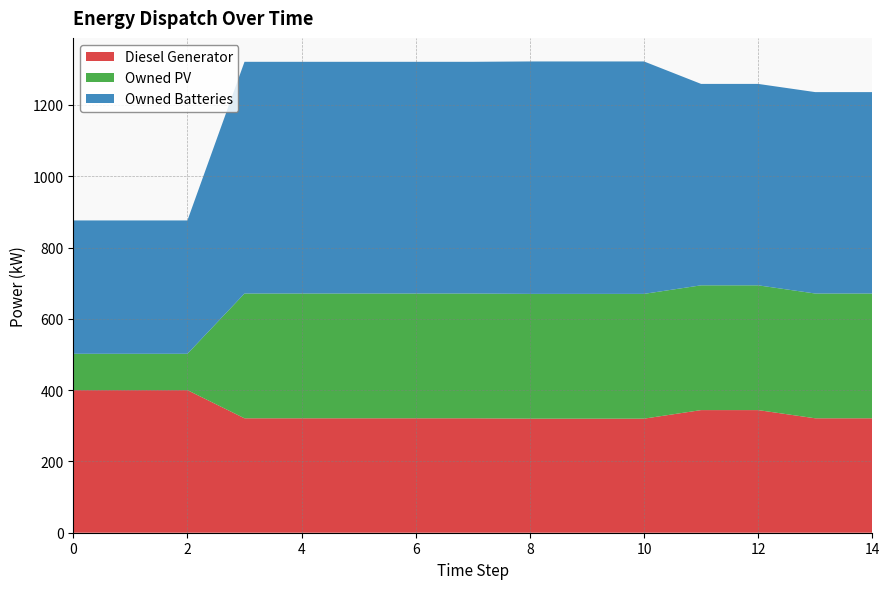

Reading right to left, transcribe all the data shown in this chart.

Diesel Generator: 321	321	344	344	320	320	320	321	321	321	321	321	400	400	400
Owned PV: 350	350	350	350	350	350	350	350	350	350	350	350	102	102	102
Owned Batteries: 565	565	565	565	652	652	652	650	650	650	650	650	374	374	374